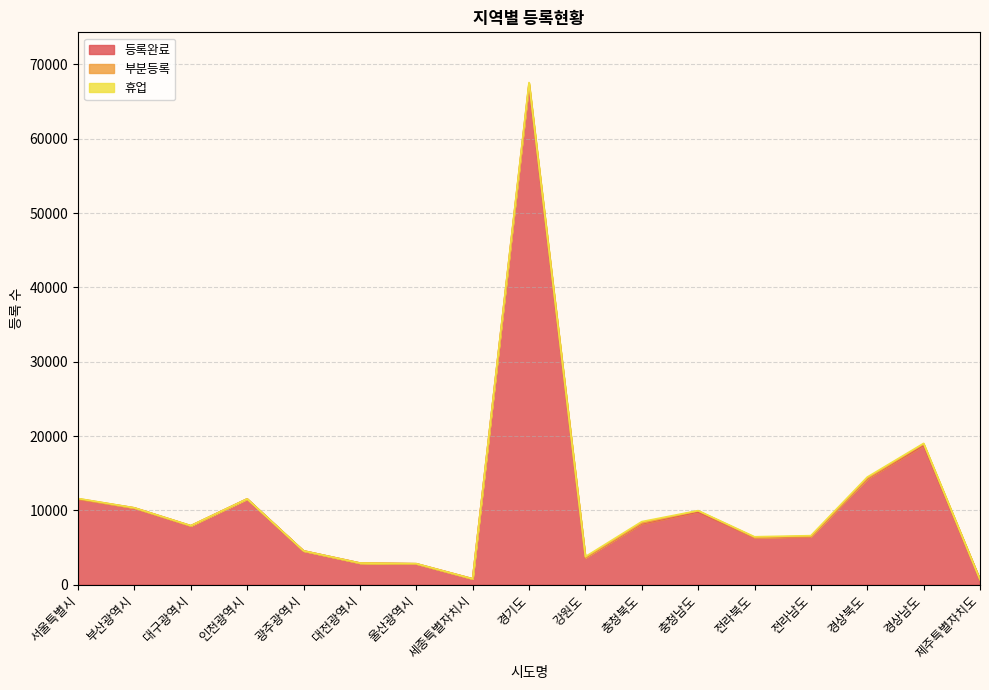

How many values in the 휴업 series exceed 16?

8